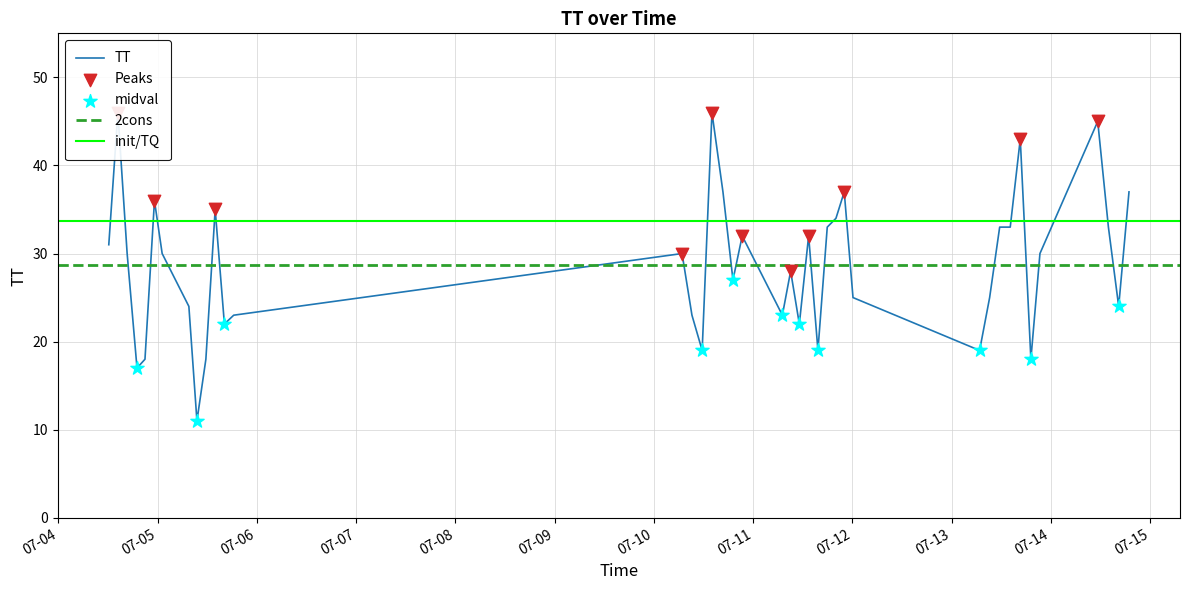

Approximately how many times larger is the value at 2015-07-05T16:07:15 compared to 2015-07-05T13:53:22?

0.6